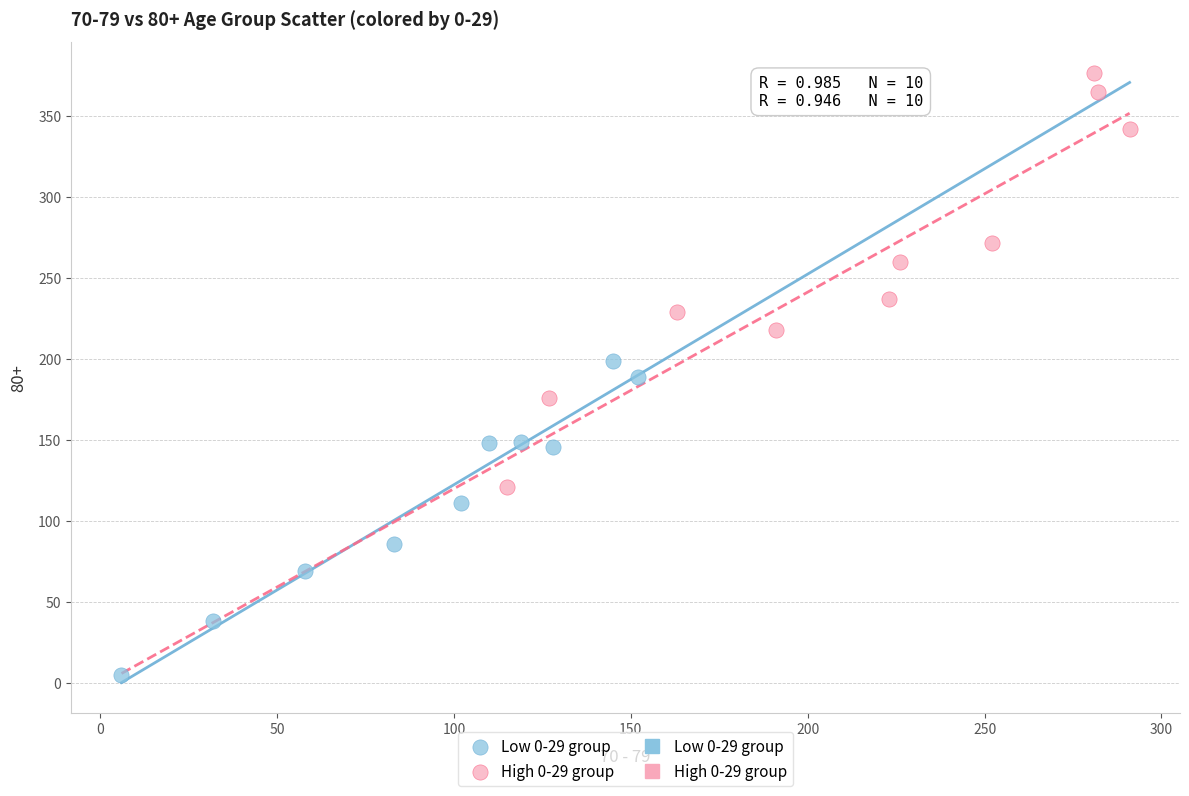

Which series has the largest Y range (max minus min)?

High 0-29 group